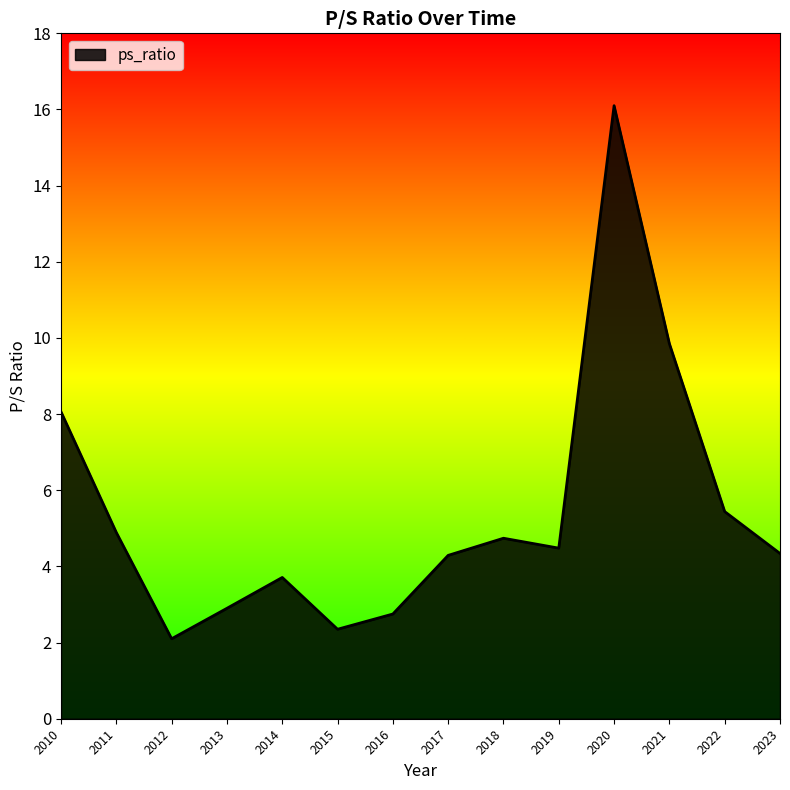

At which category does the data reach its first local peak?

2014